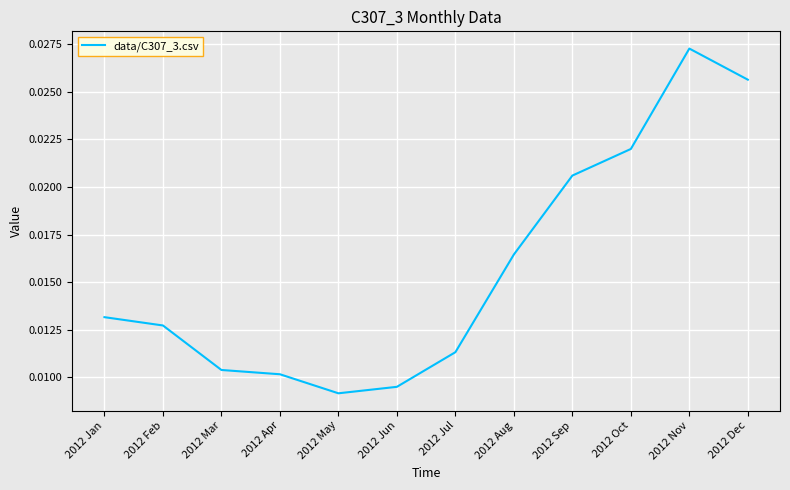

Which label corresponds to the largest value in the chart?

2012 Nov